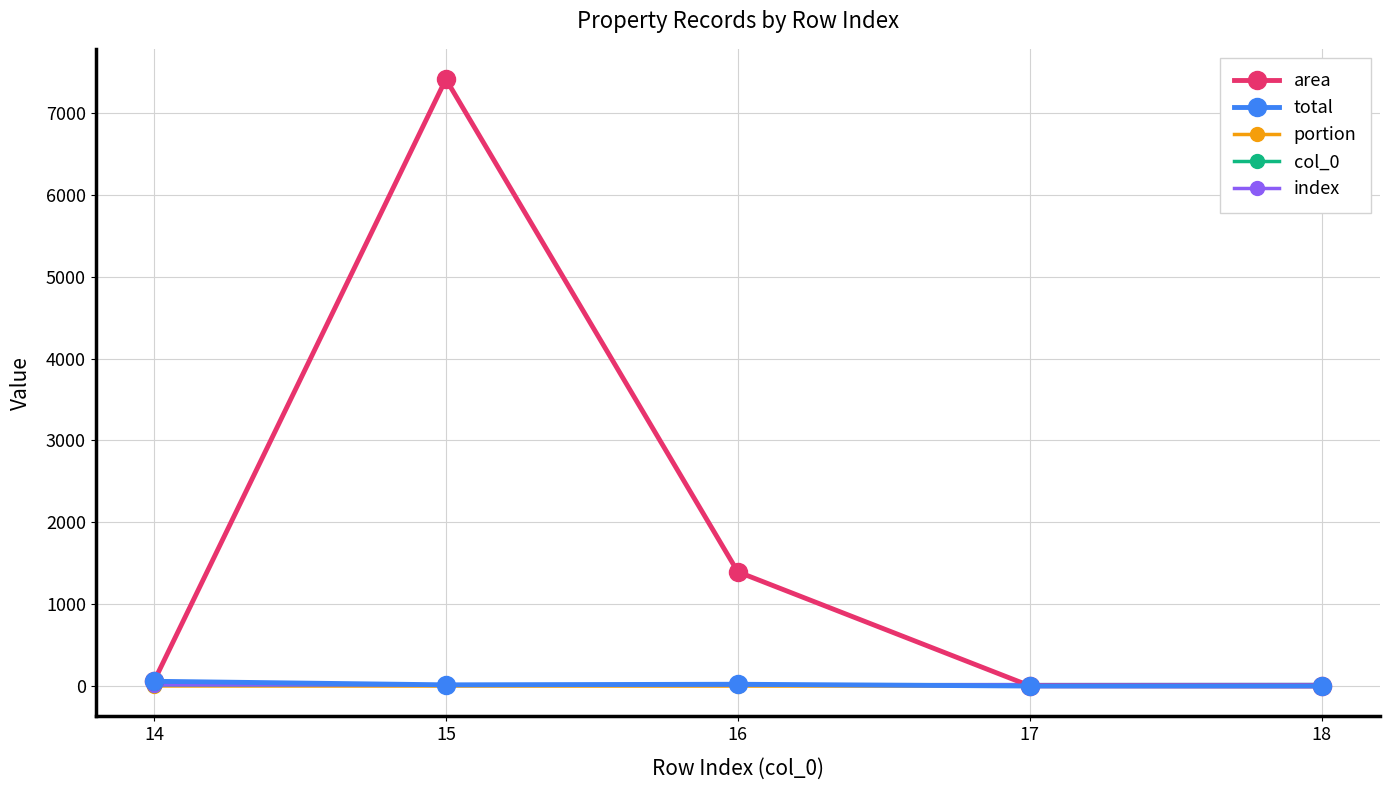

Is it true that area equals 3.0 at 17?

True